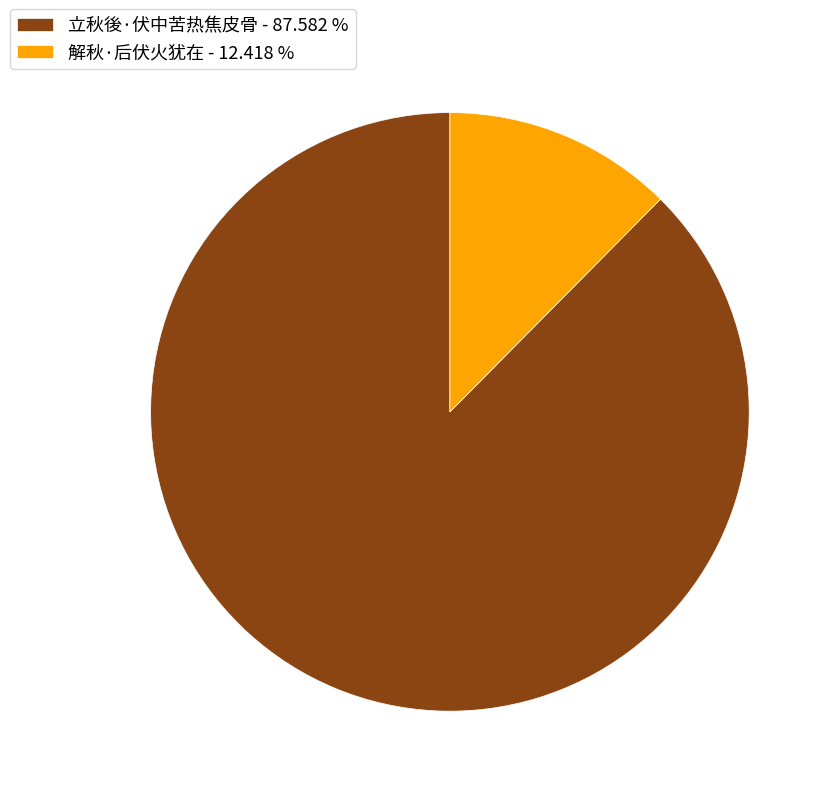

Does 解秋·后伏火犹在 represent more than half of the total?

No